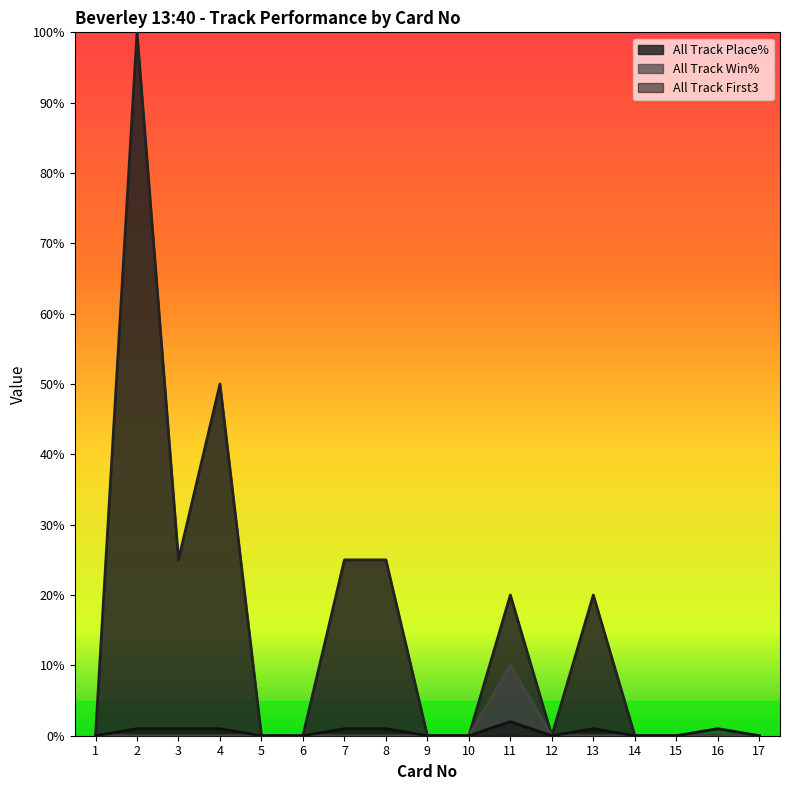

Rank the categories by All Track Win% value from highest to lowest.

11, 1, 2, 3, 4, 5, 6, 7, 8, 9, 10, 12, 13, 14, 15, 16, 17